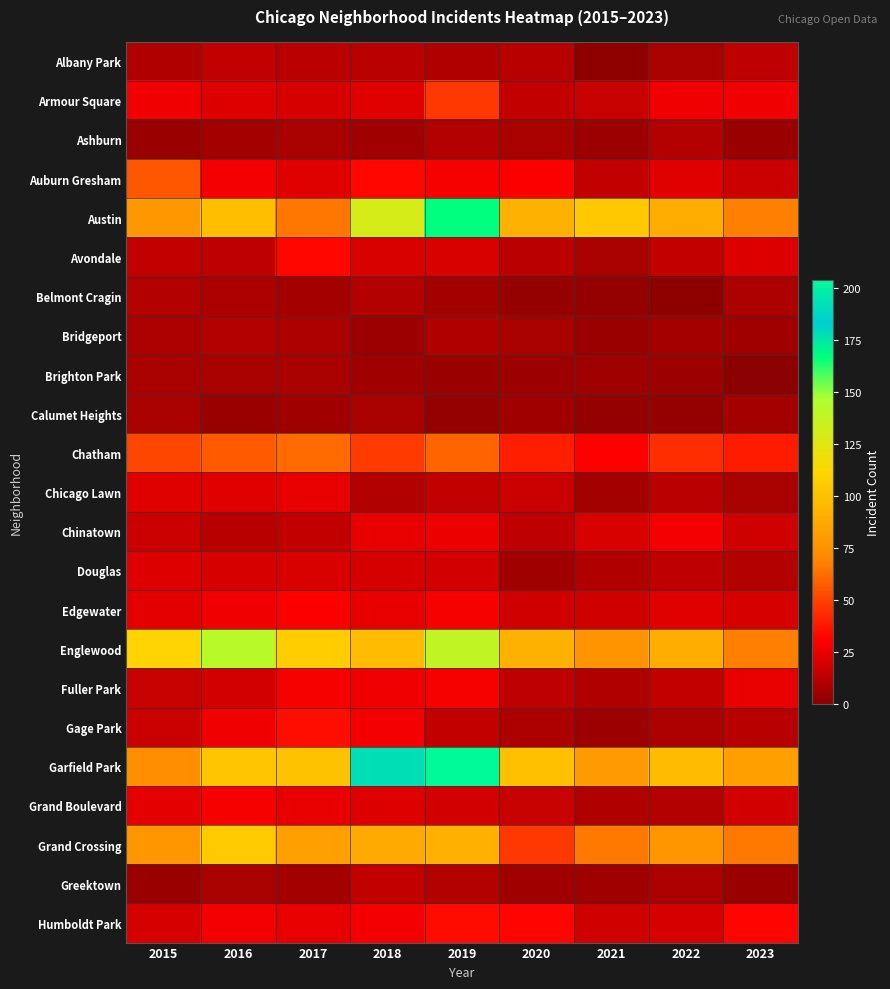

At which category does the chart reach its peak across all series?

2019